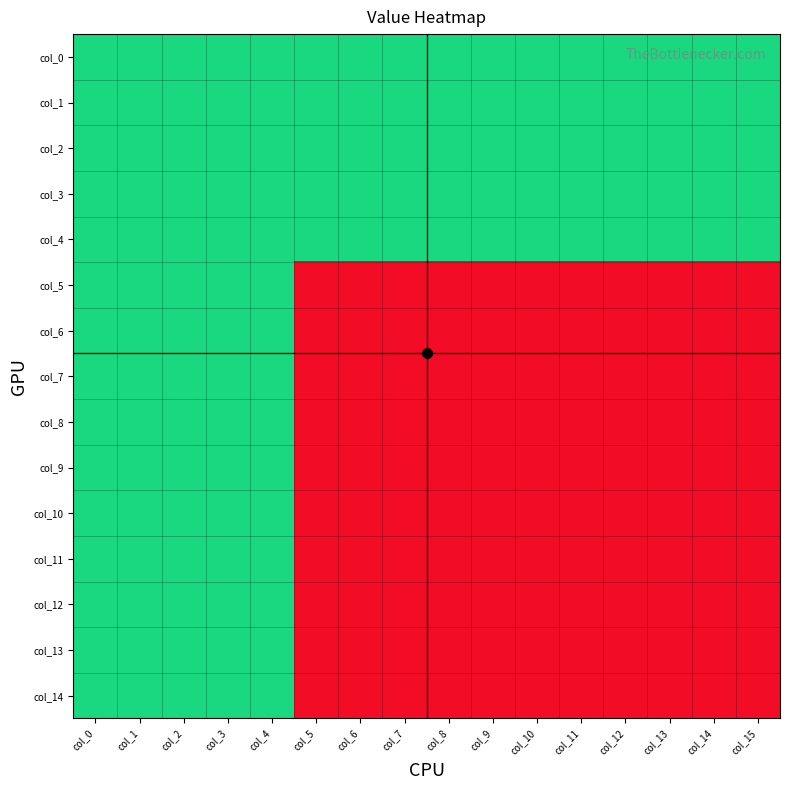

At which category is the sum across all series the highest?

col_0